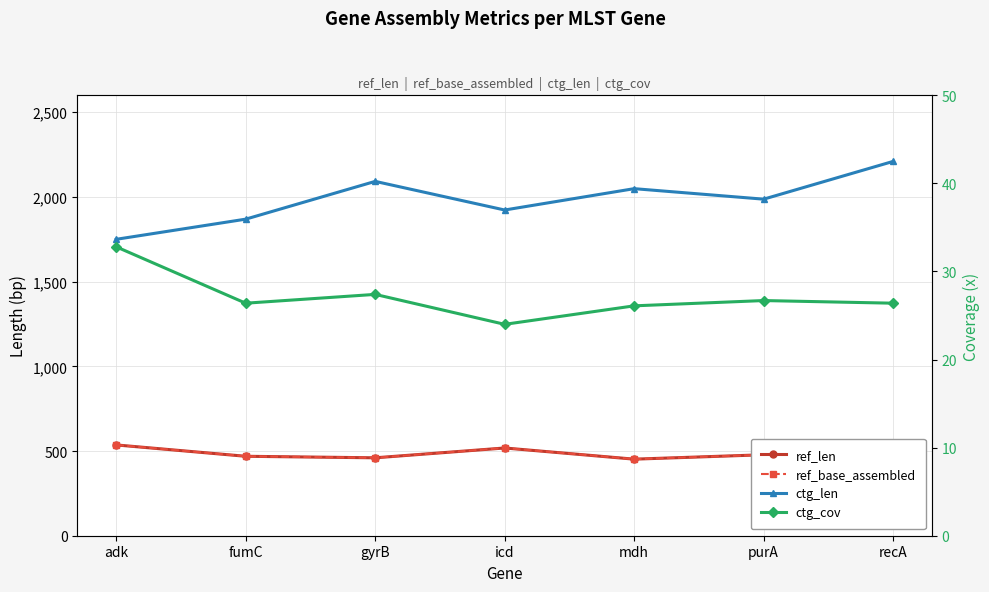

Is it true that ref_base_assembled equals 719.8 at icd?

False